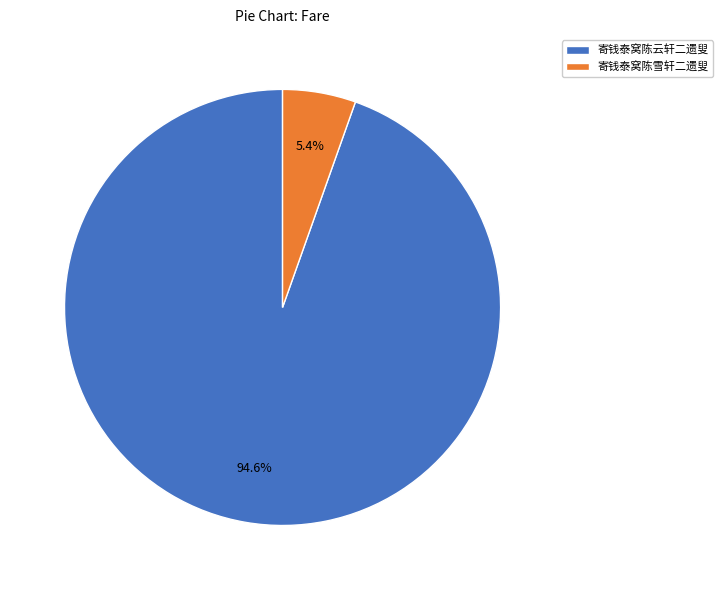

To the nearest percent, what is the combined percentage of 寄钱泰窝陈雪轩二遗叟 and 寄钱泰窝陈云轩二遗叟?

100%